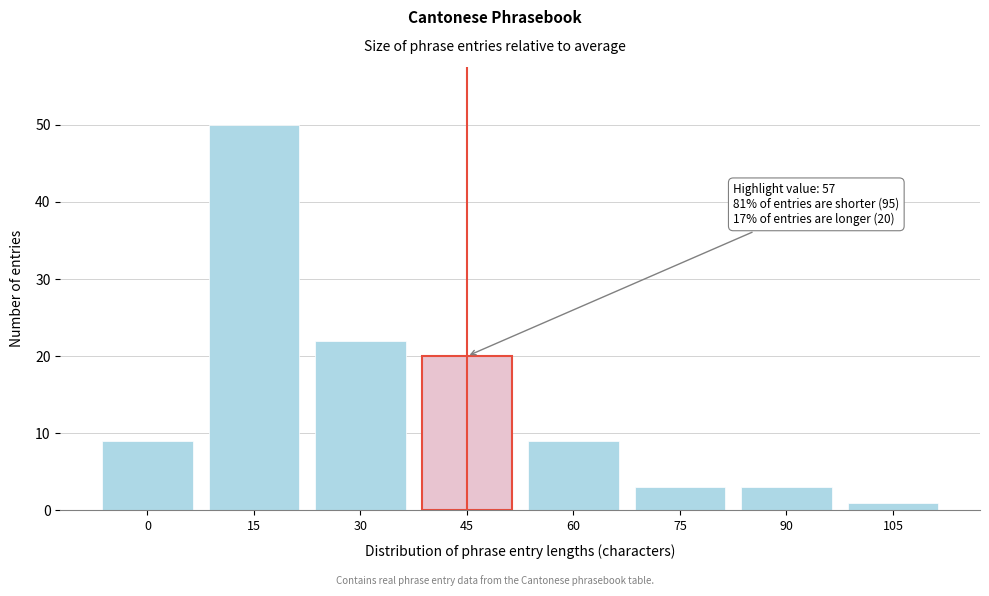

Reading left to right, what are all the values shown in this chart?

9	50	22	20	9	3	3	1